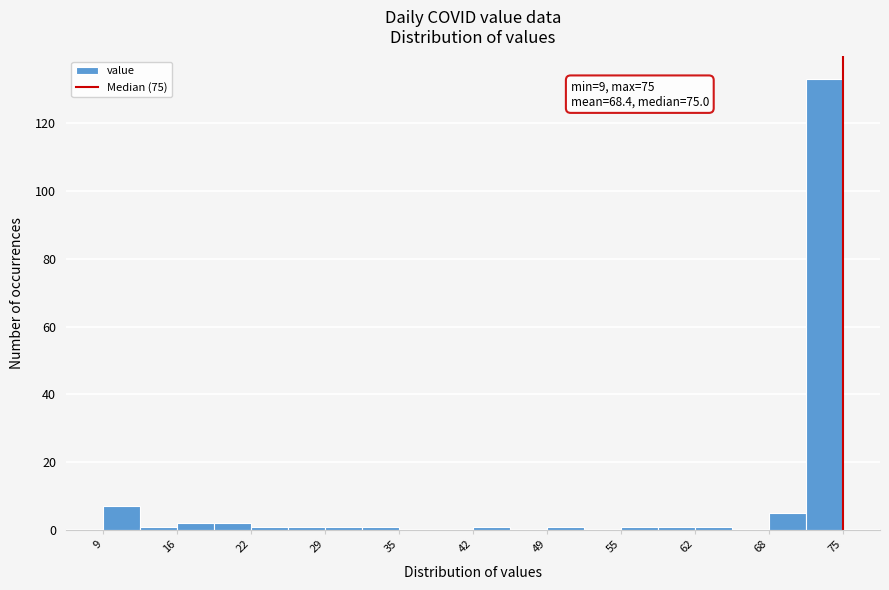

Read against the x-axis, roughly where is the centre of the tallest bar?

73